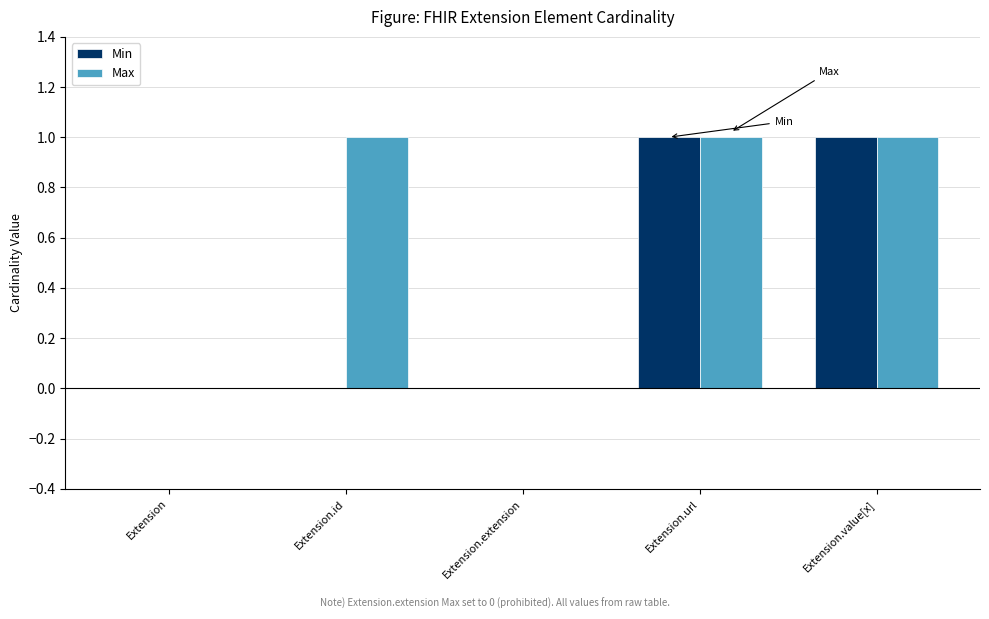

Which series changed the most between Extension and Extension.id?

Max